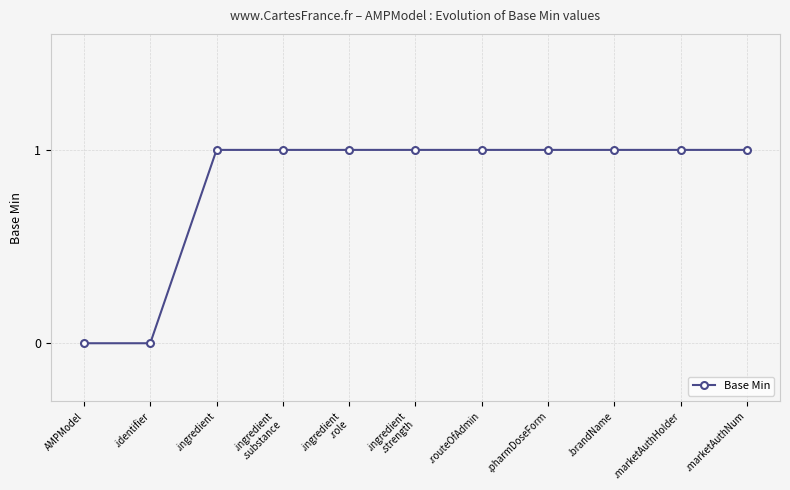

What is the label of the 1st point from the left?

AMPModel